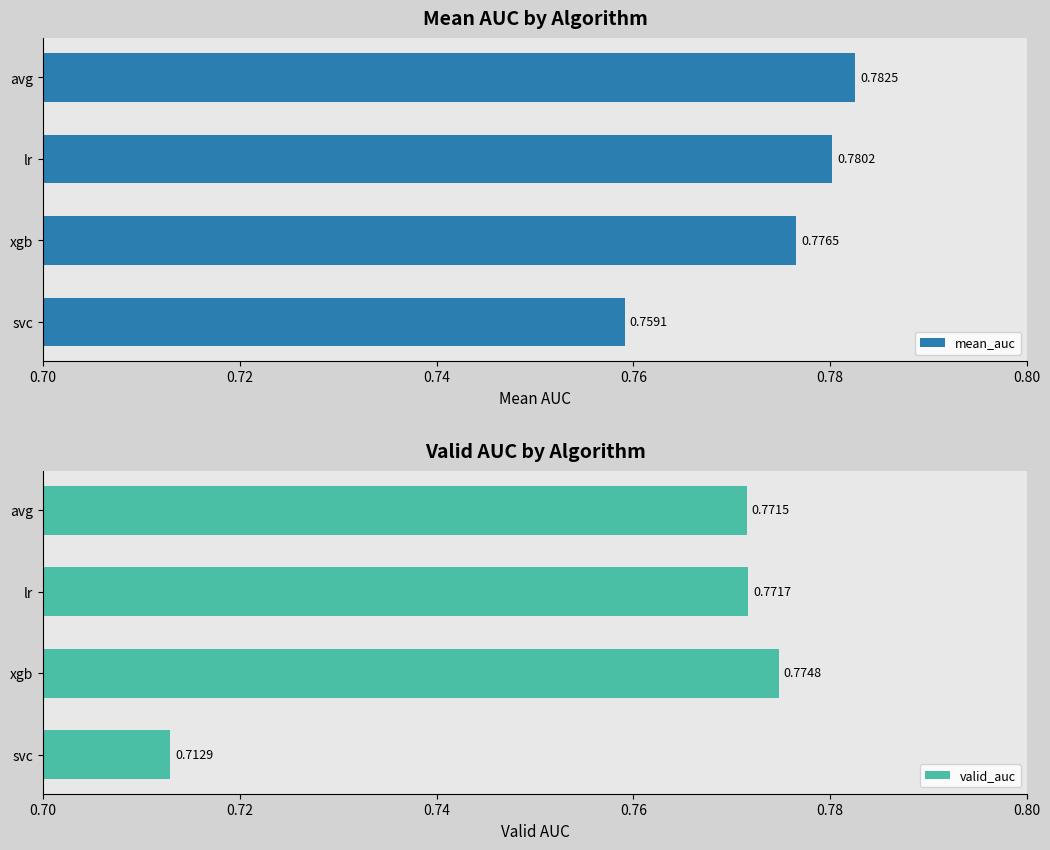

What is the minimum value for mean_auc?

0.8